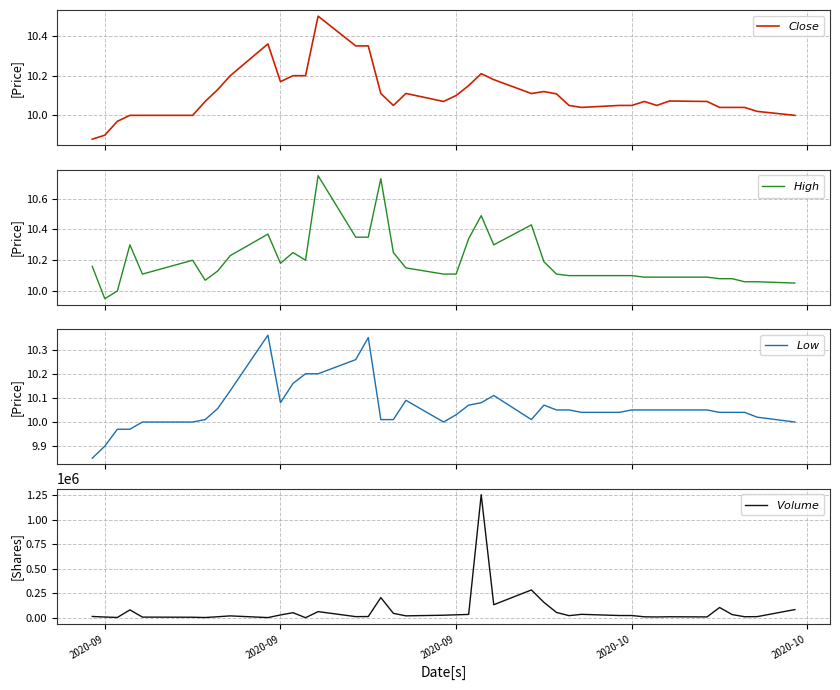

What is the difference between the maximum and second lowest values in the $Volume$ series?

1251702